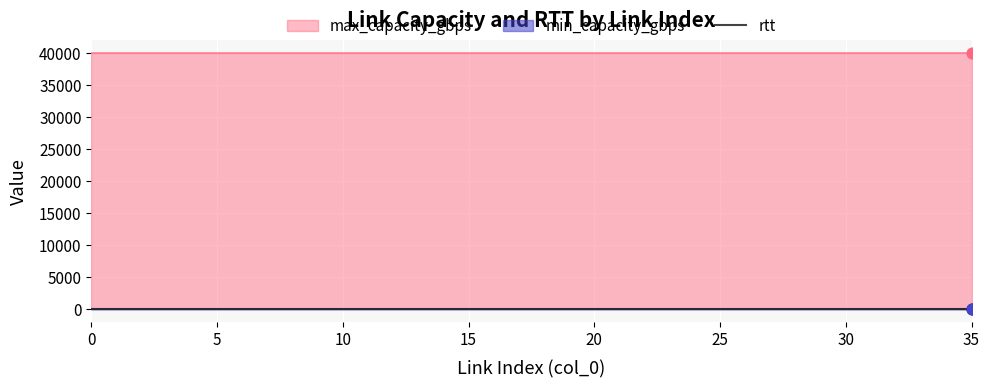

Is the value of rtt at 16 greater than the value of min_capacity_gbps at 14?

Yes